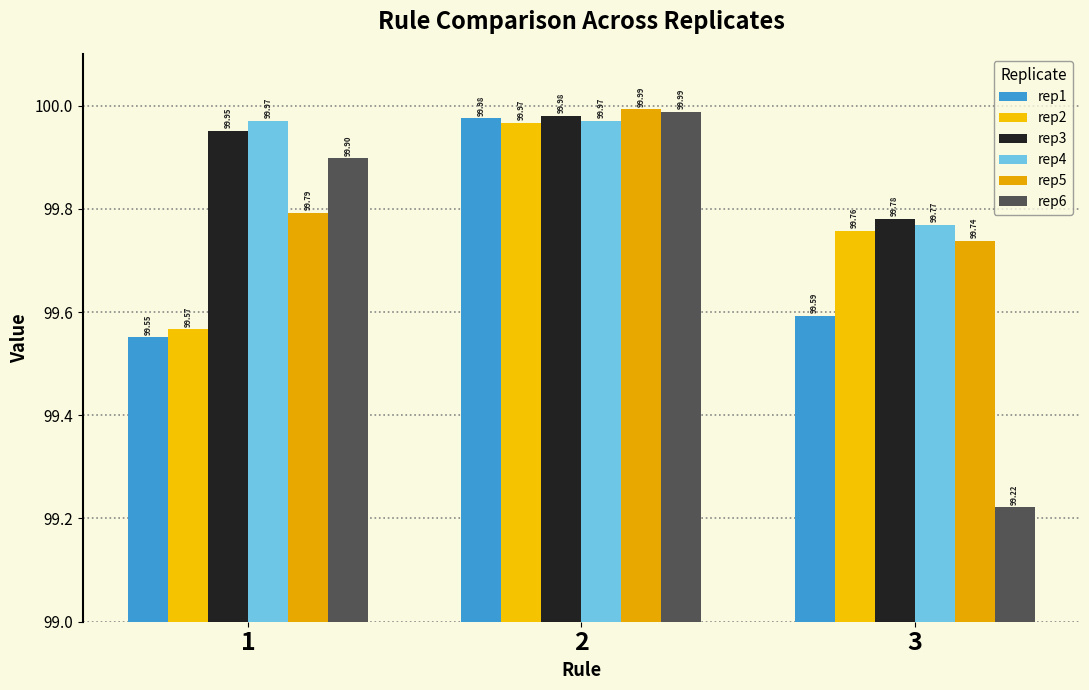

The value of rep3 at 1 is 21.4. True or false?

False